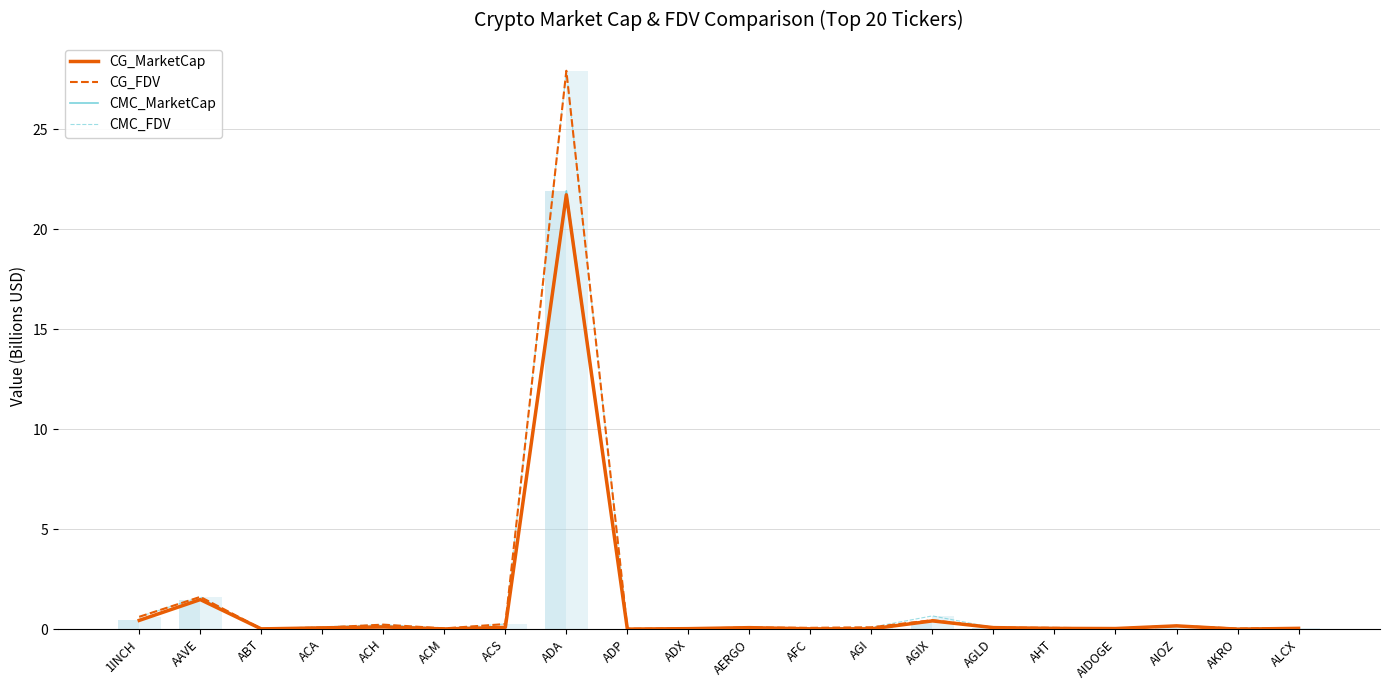

What is the average value of the CMC_FDV series?

1.6